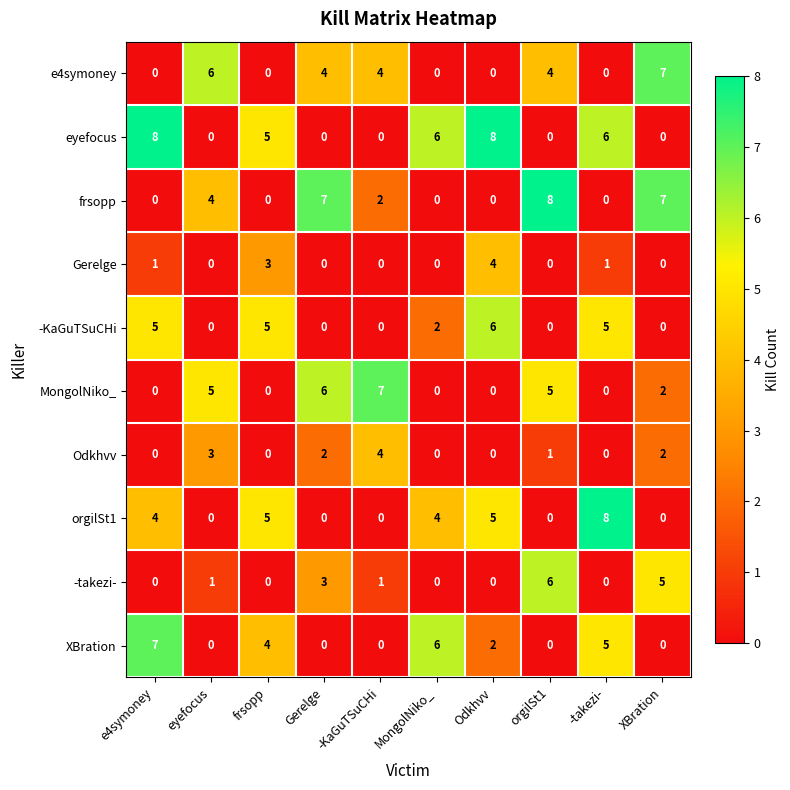

How many data points does each series have?

10